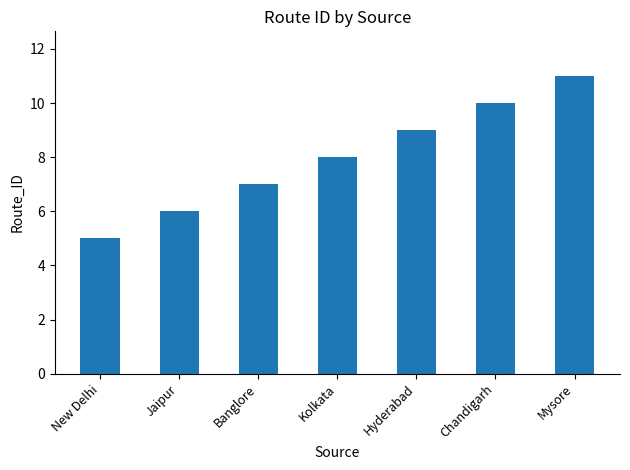

Between Chandigarh and New Delhi, which is larger?

Chandigarh